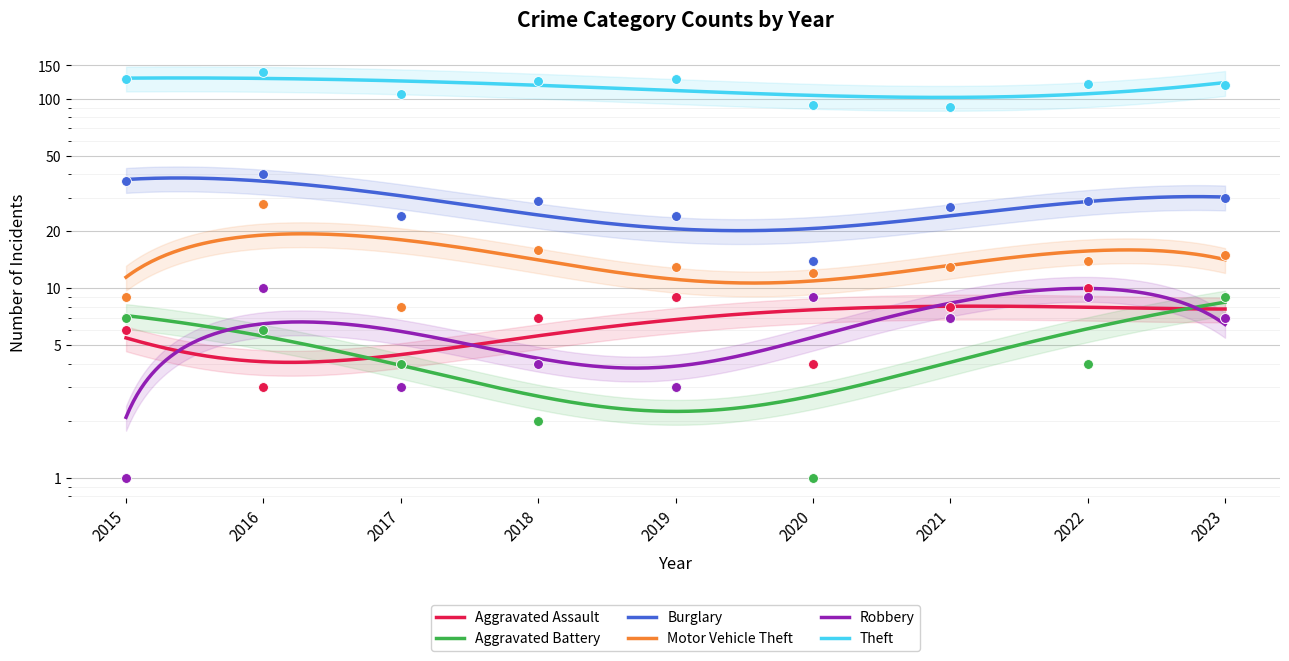

What are all the series names shown in the legend?

Aggravated Assault, Aggravated Battery, Burglary, Motor Vehicle Theft, Robbery, Theft